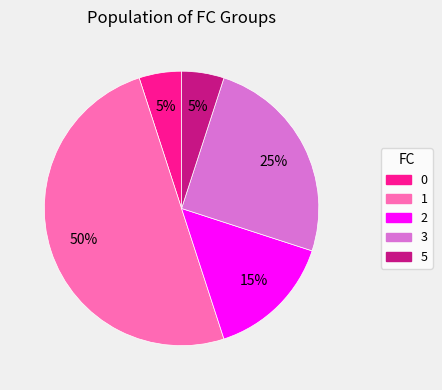

To the nearest percent, what is the average slice percentage?

20%